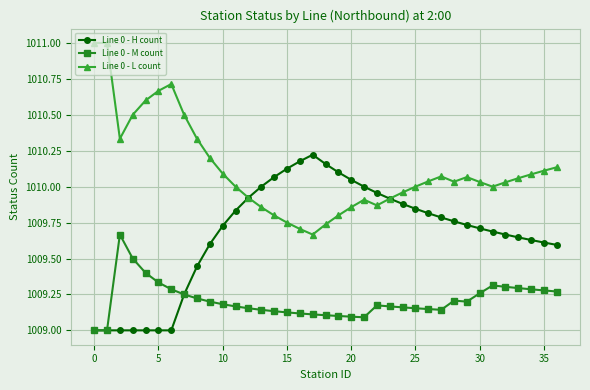

Rank the series by their maximum value, from highest to lowest.

Line 0 - L count, Line 0 - H count, Line 0 - M count